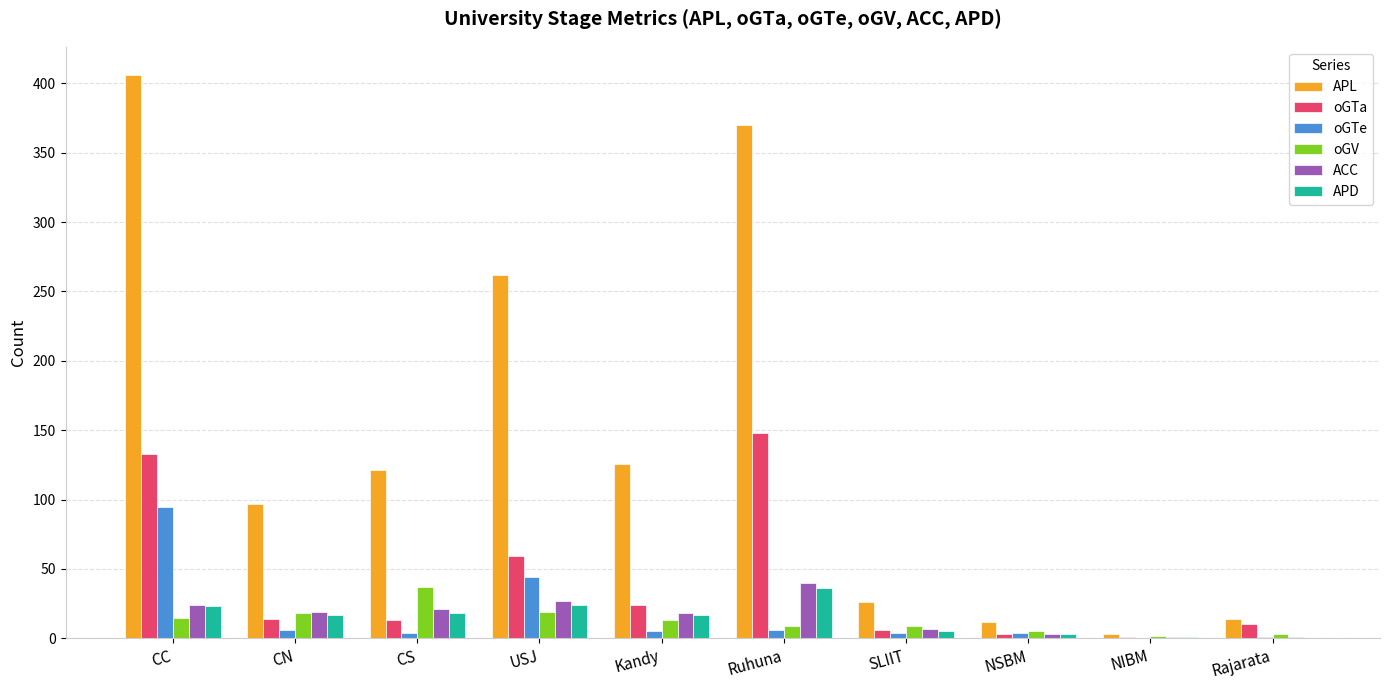

How many groups of bars are there?

10